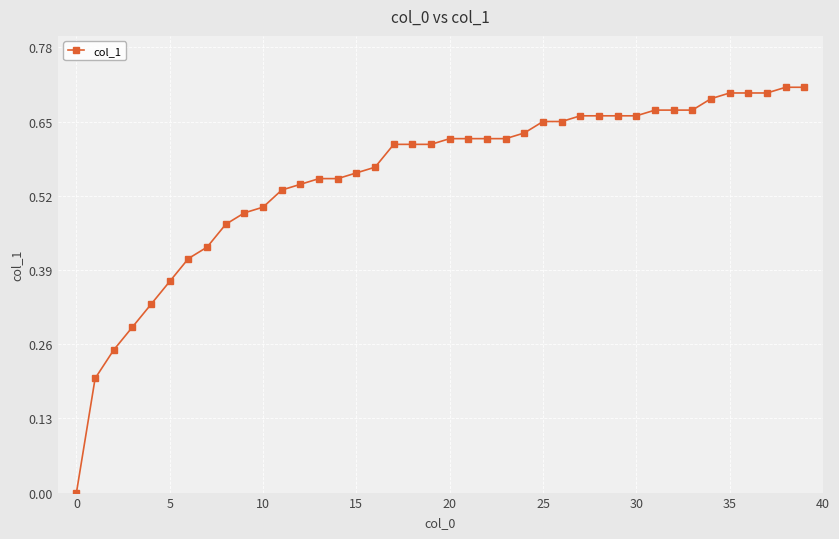

How many values are above zero?

39